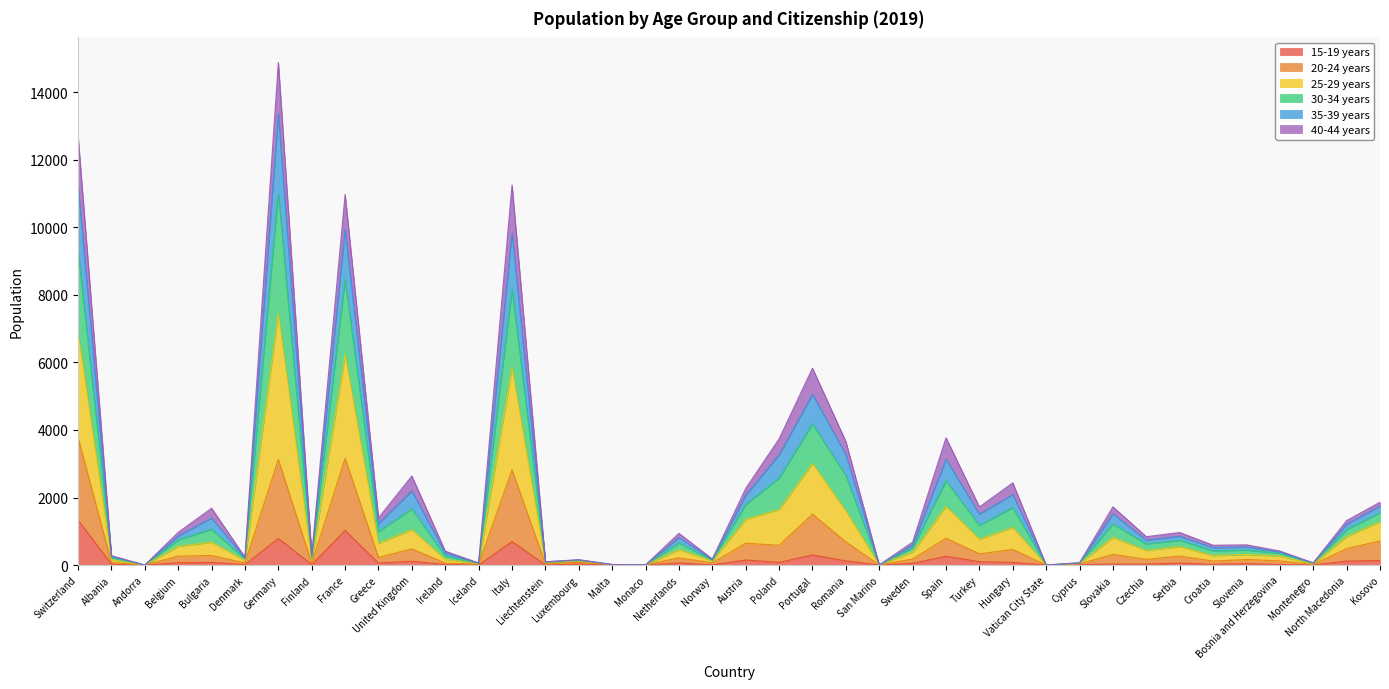

Where does the 30-34 years series first go above 939?

Switzerland